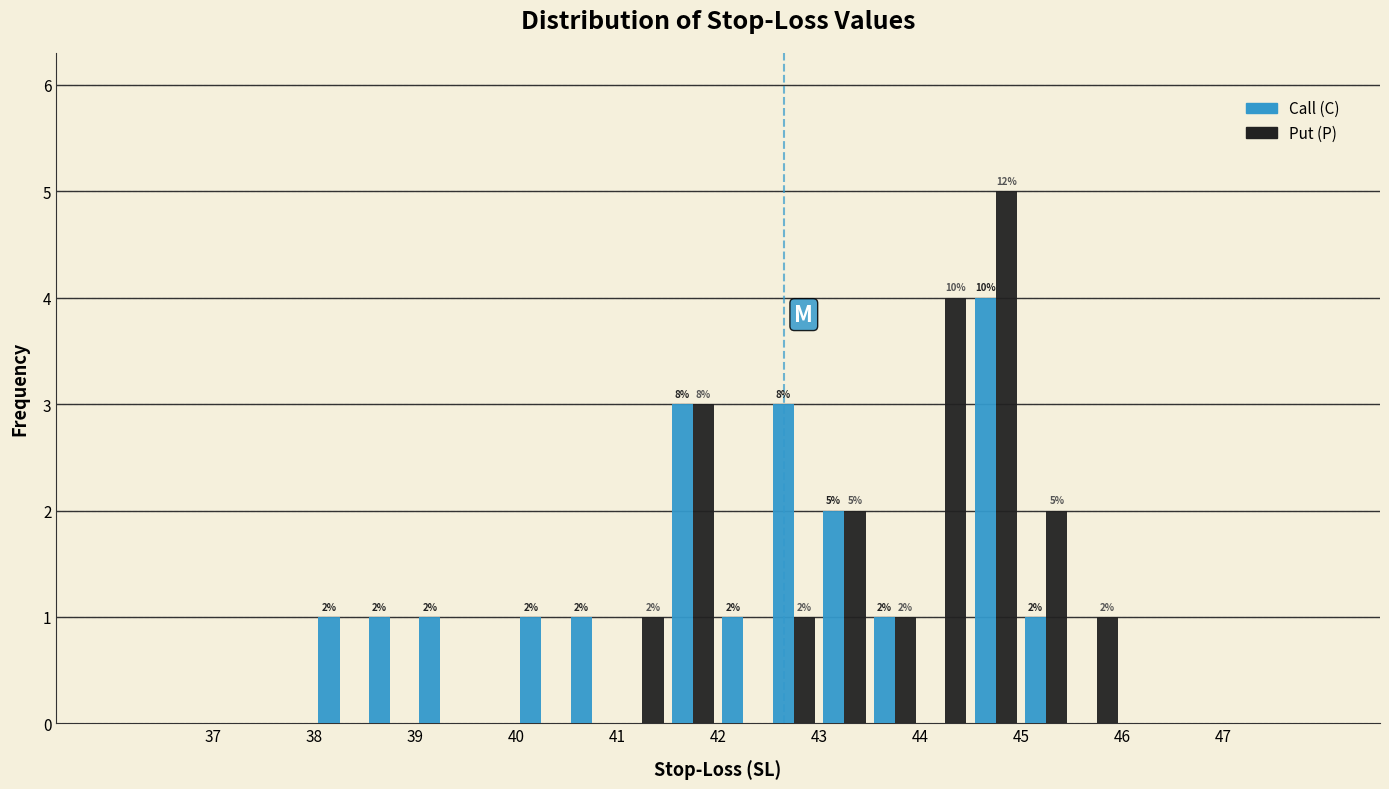

In the Call (C) series, which range on the x-axis has the tallest bar?

44.5 to 45.0